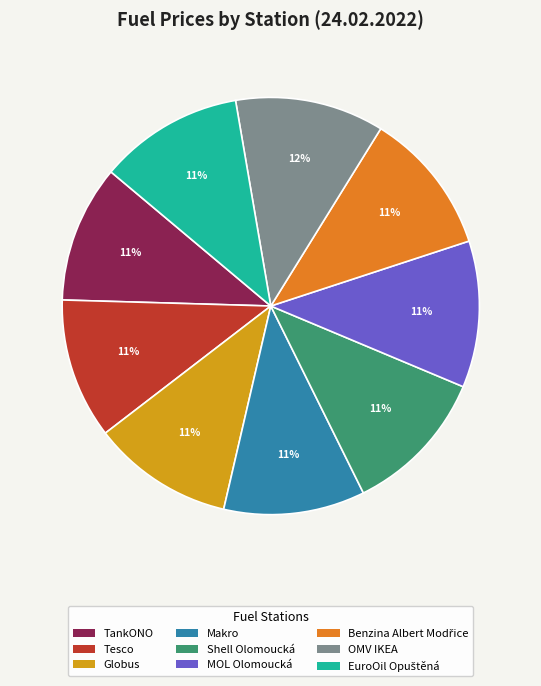

True or false: OMV IKEA accounts for 12% of the total.

True